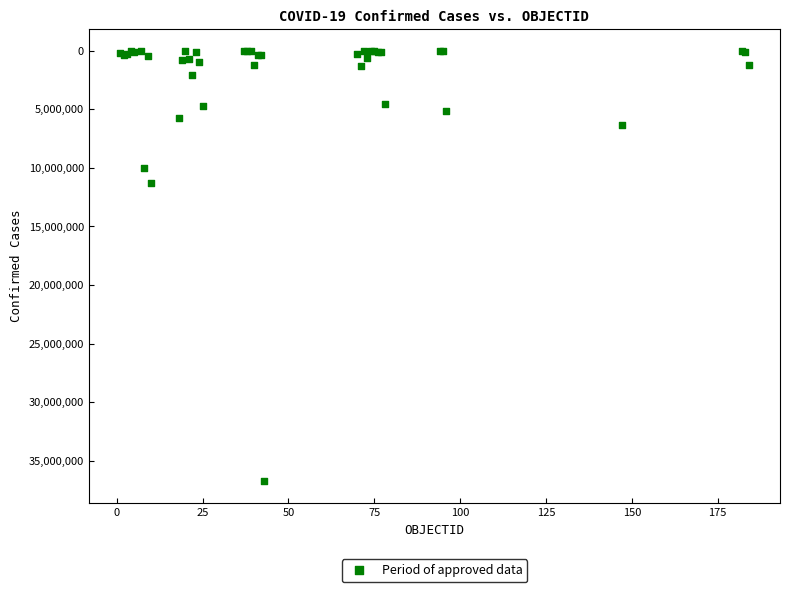

What Y value in the scatter plot is closest to 18379530?

11274262